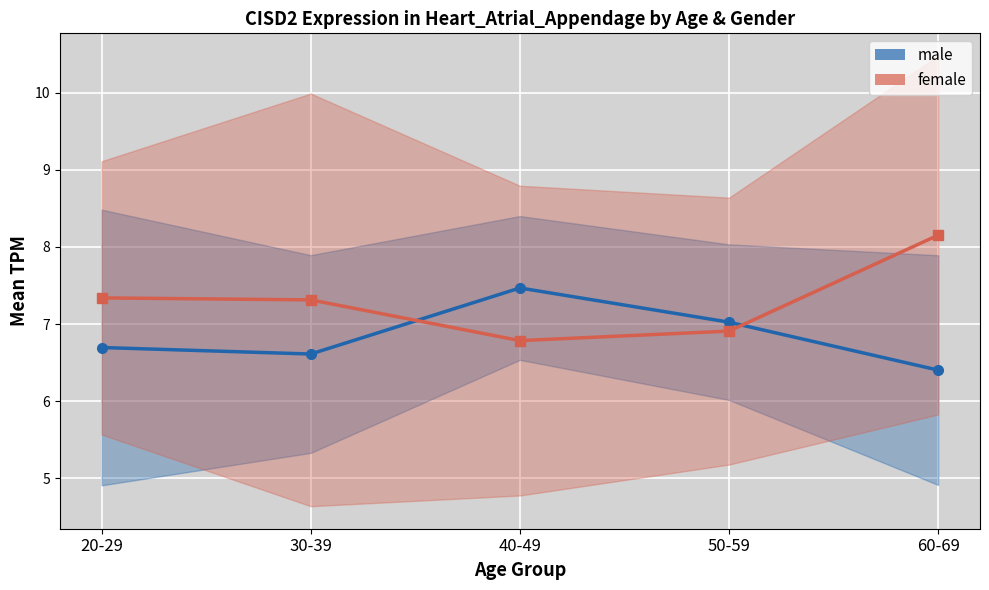

What is the sum of all male_line values?

34.2